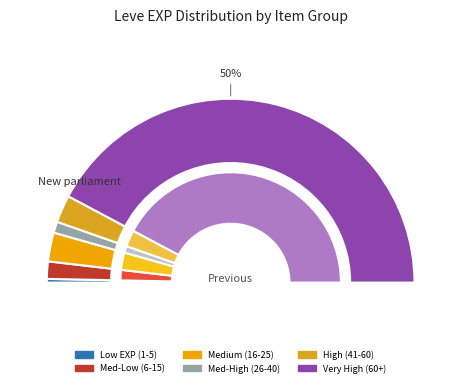

Is it true that Boiled Egg is 6% of the pie?

False